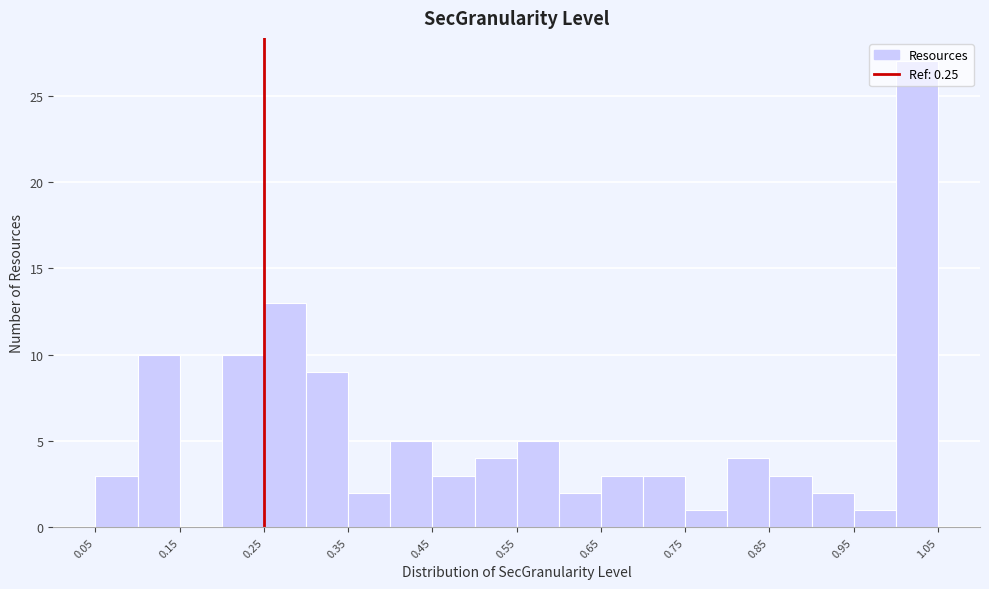

Over which range of the x-axis is the bar tallest?

1.00 to 1.05